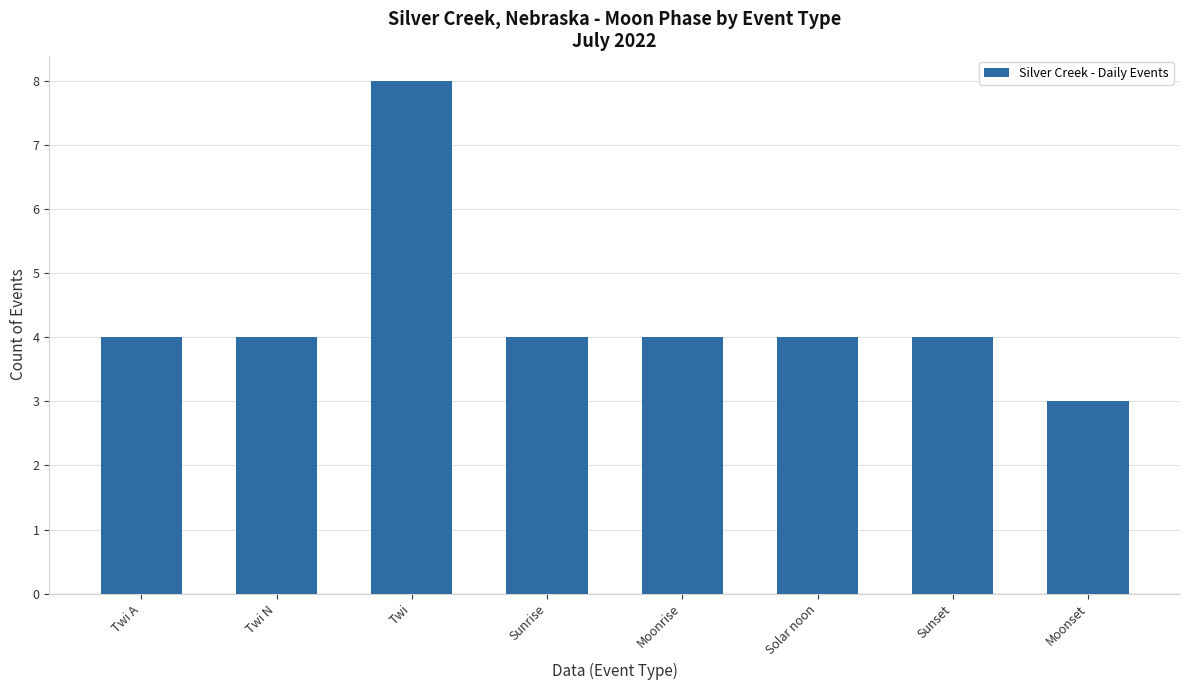

The chart shows a value of 4 at Twi N. True or false?

True